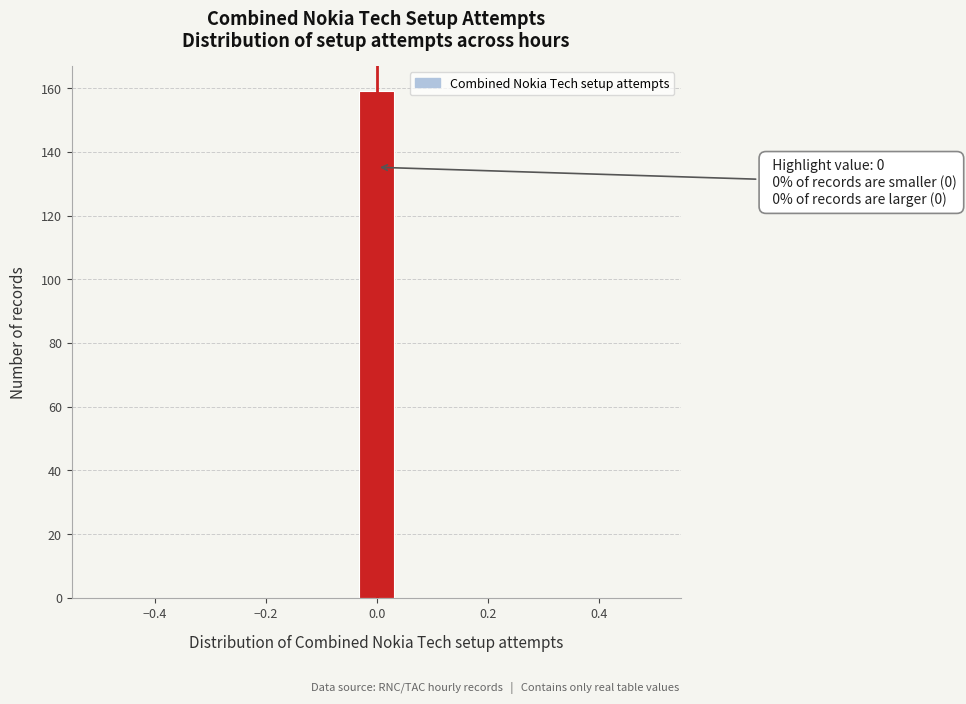

Read against the x-axis, roughly where is the centre of the tallest bar?

0.00